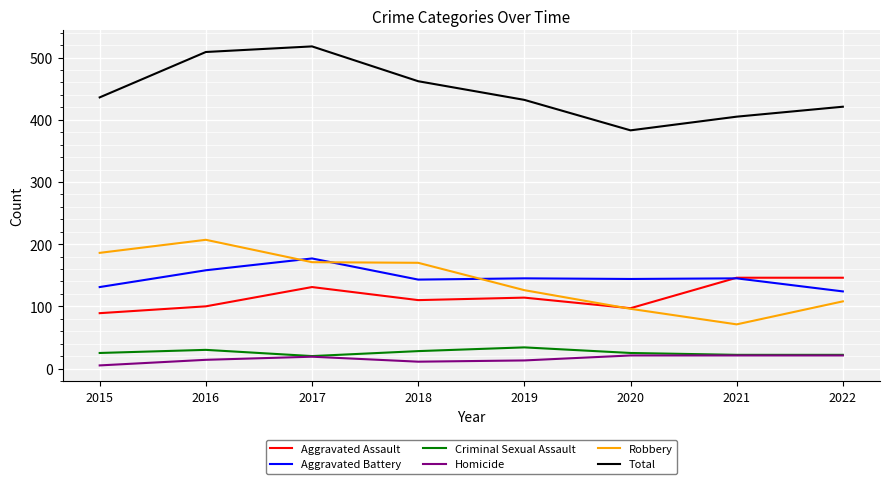

Which series has the largest total across all categories?

Total